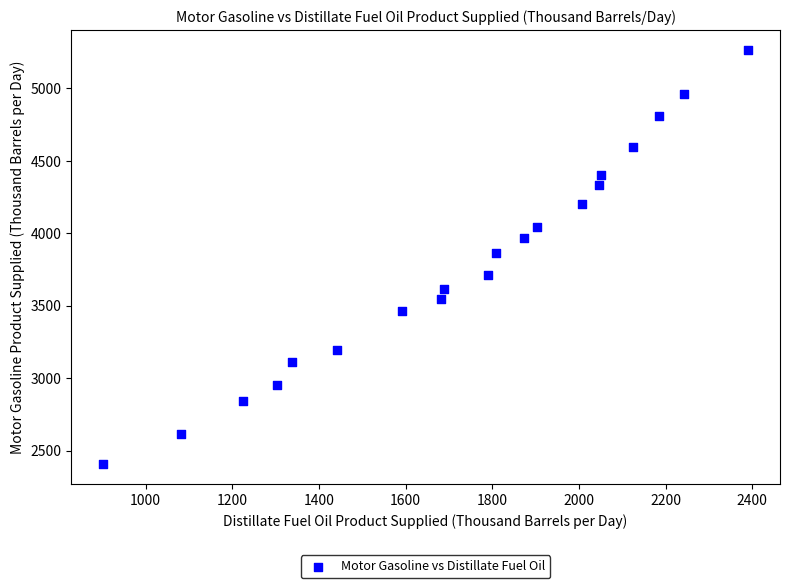

What is the range of X values (max minus min)?

1487.3